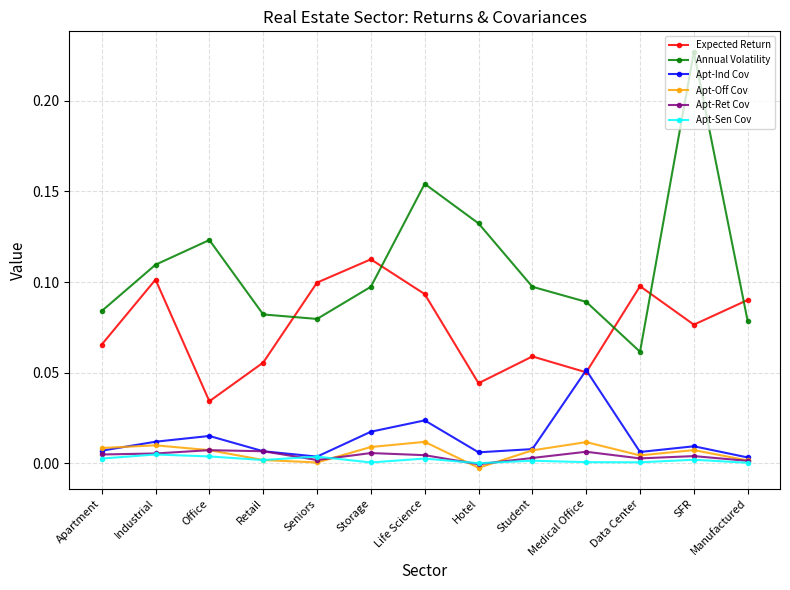

Rank the series by their maximum value, from highest to lowest.

Annual Volatility, Expected Return, Apt-Ind Cov, Apt-Off Cov, Apt-Ret Cov, Apt-Sen Cov